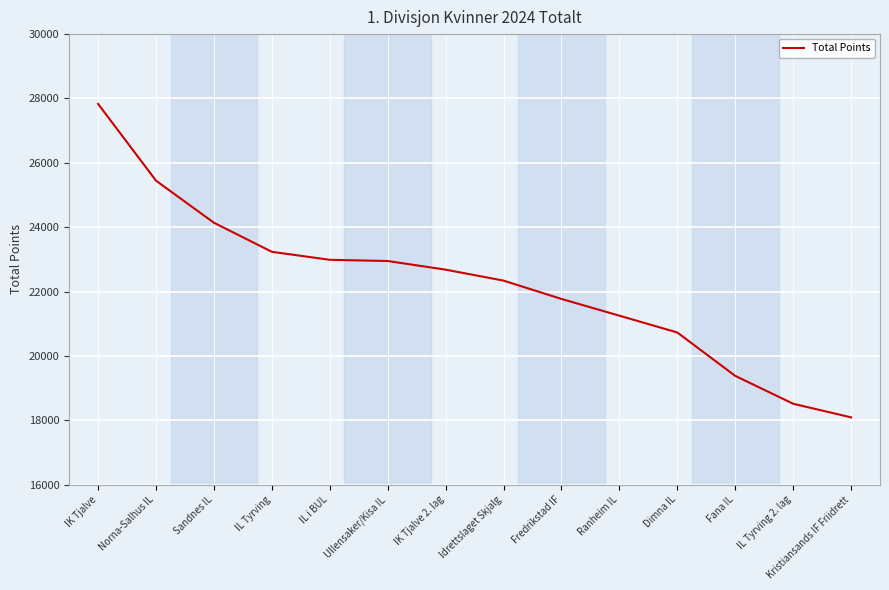

The chart shows a value of 16212 at Norna-Salhus IL. True or false?

False